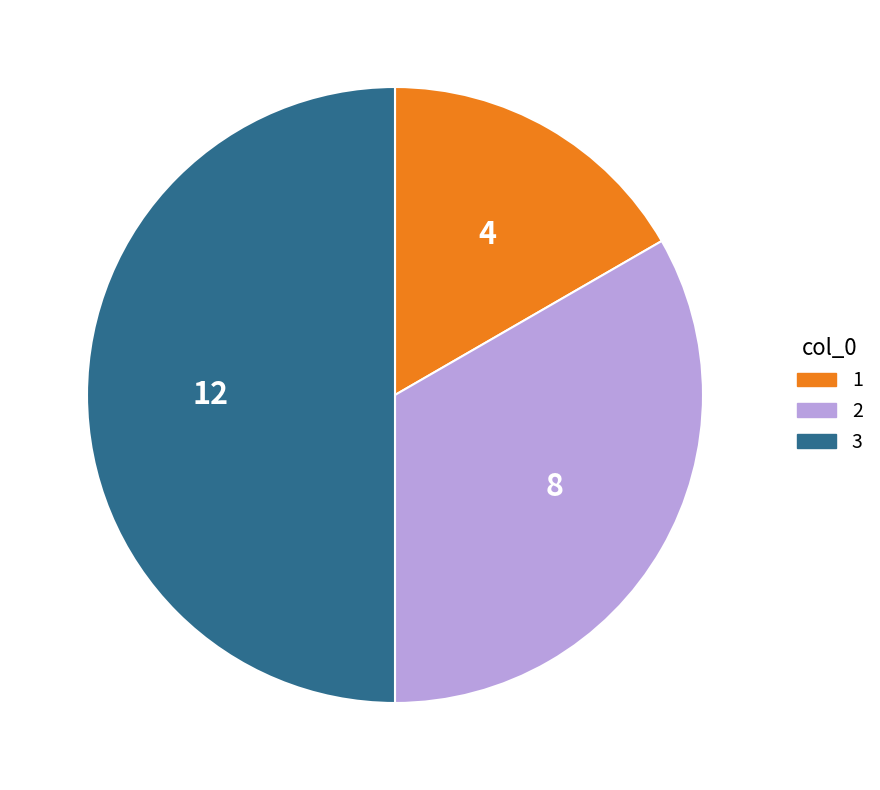

Is it true that 2 is 33% of the pie?

True